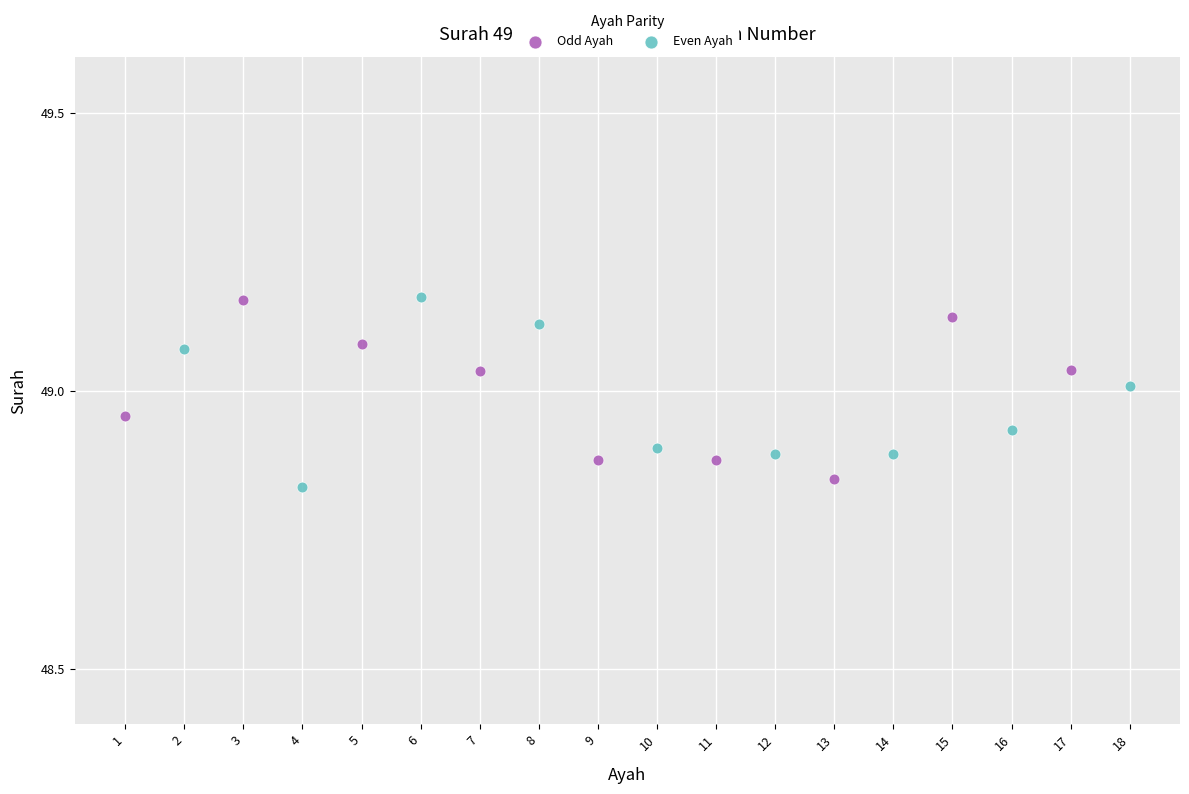

Which series contains the lowest Y value?

Even Ayah